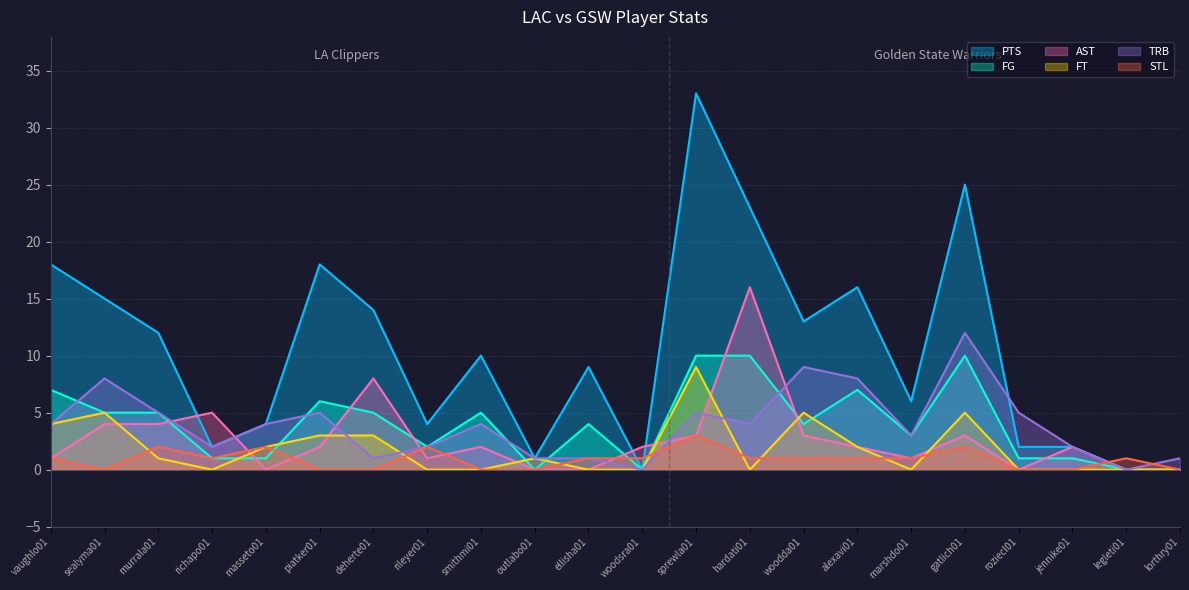

What is the average value of the PTS series?

10